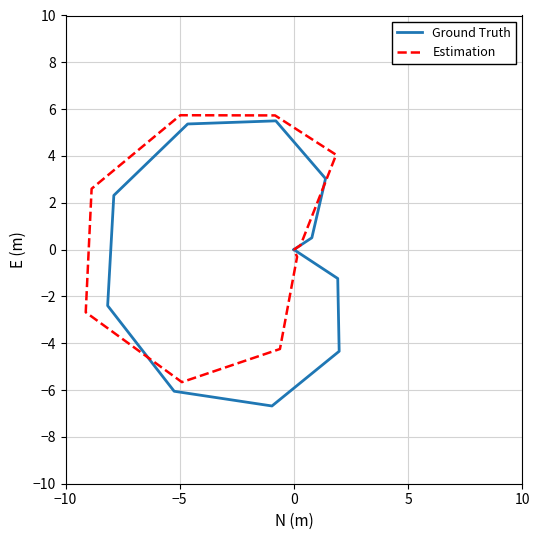

Does the chart display data point markers on the line(s)?

No